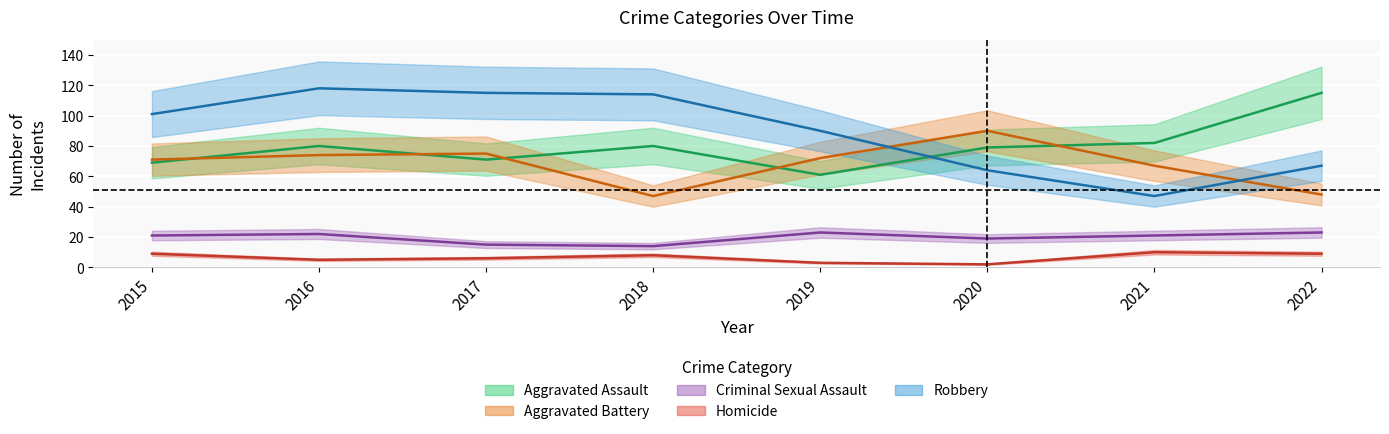

Read the Aggravated Assault value at 2022, to the nearest 10.

120